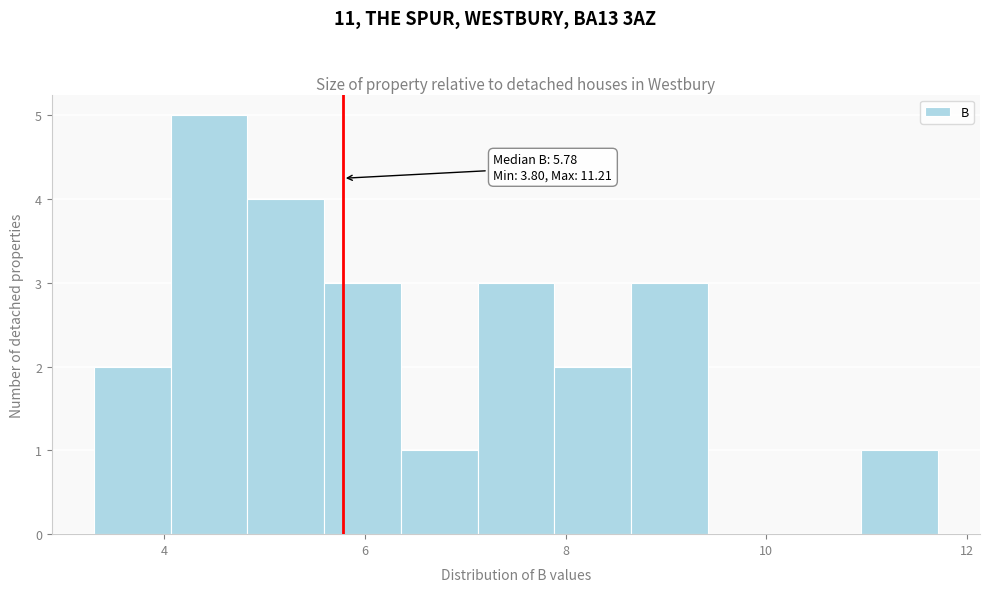

Around what value on the x-axis is the tallest bar? Give the approximate position of its centre, as read against the axis.

4.4